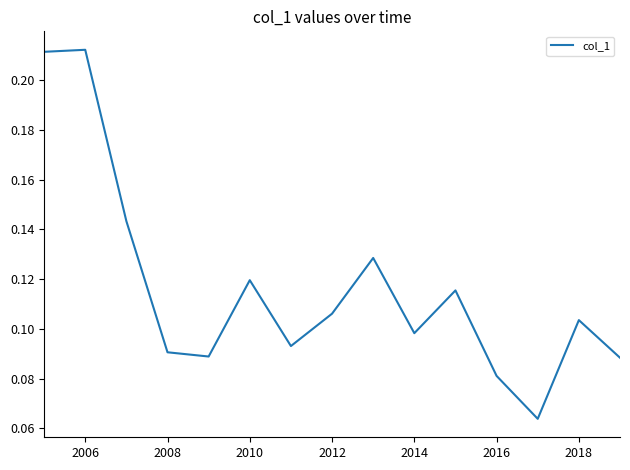

Is this an area chart (filled region under the line)?

No